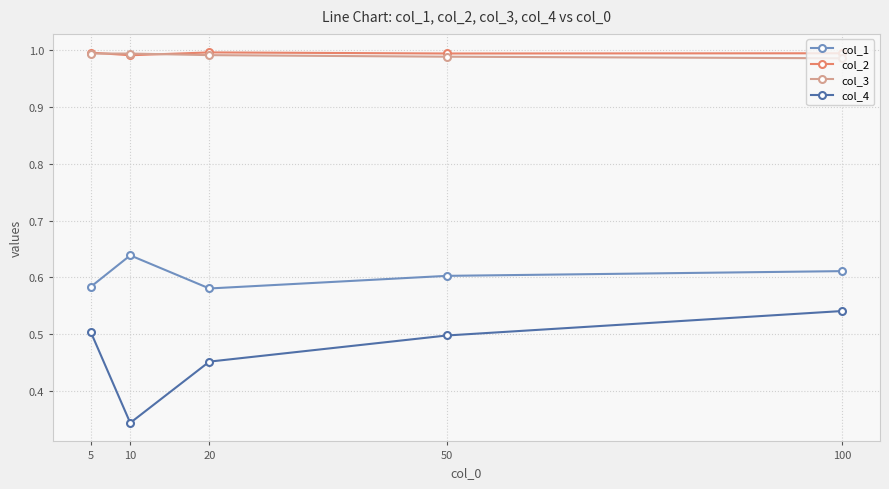

The col_3 series shows 1.0 at 5. True or false?

True